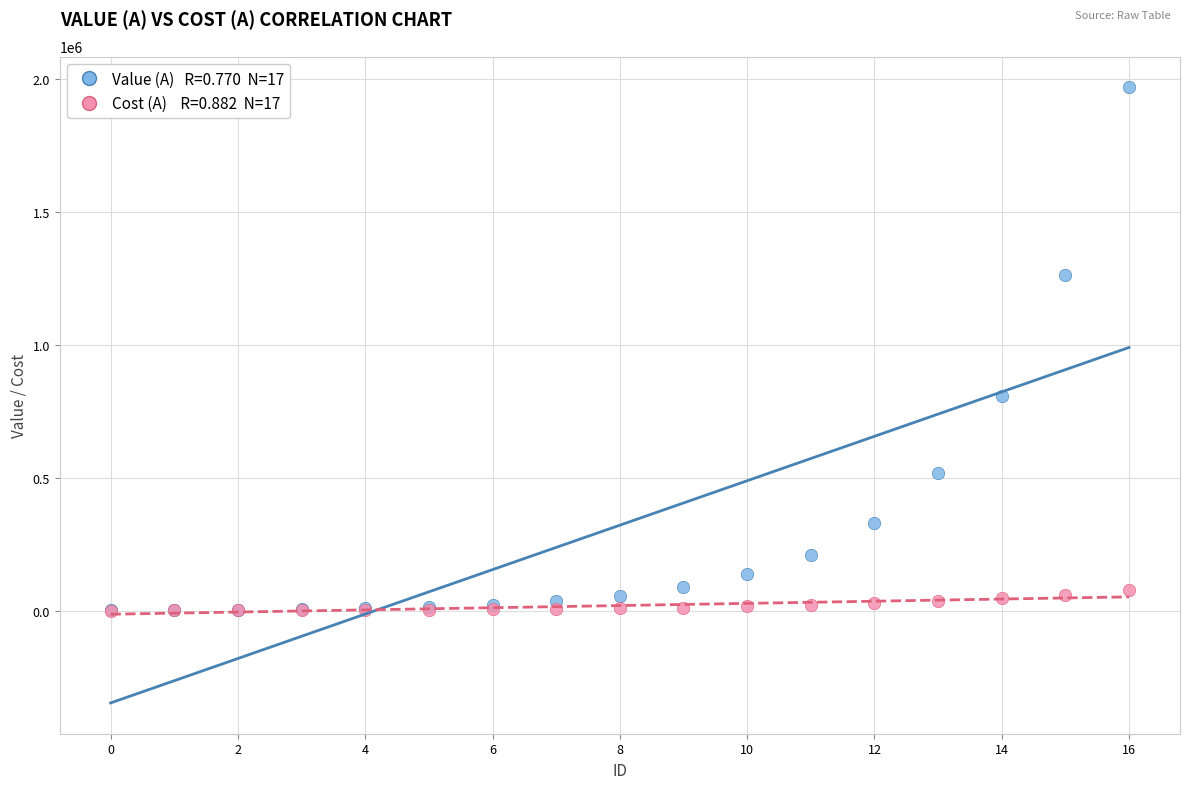

Across all series, what Y value is closest to 984800?

806912